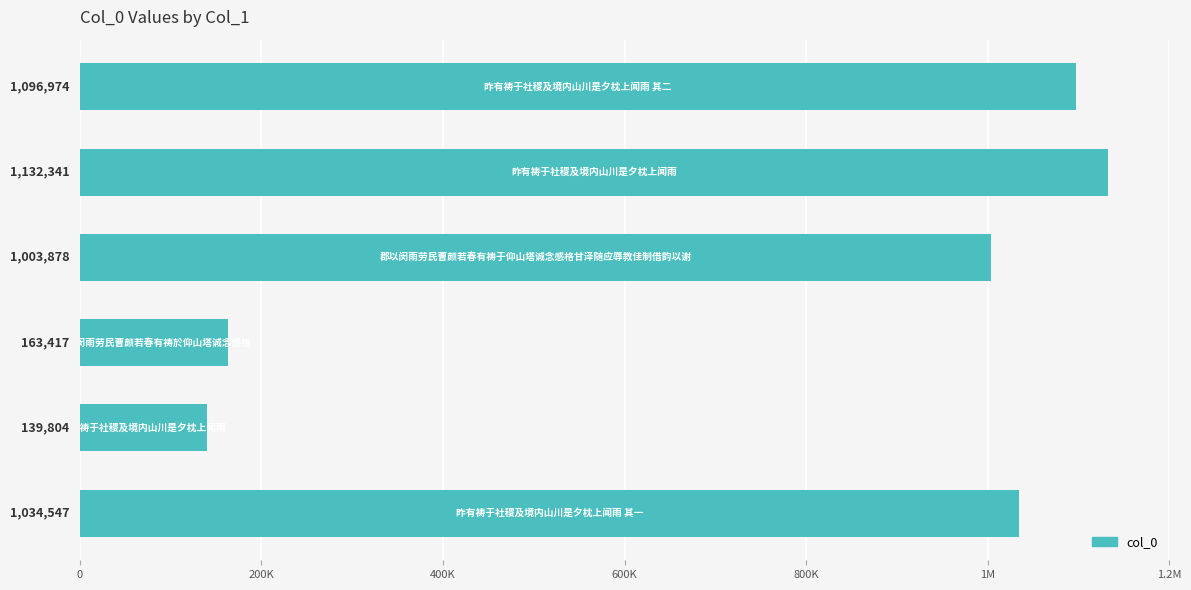

What is the smallest value displayed?

139804